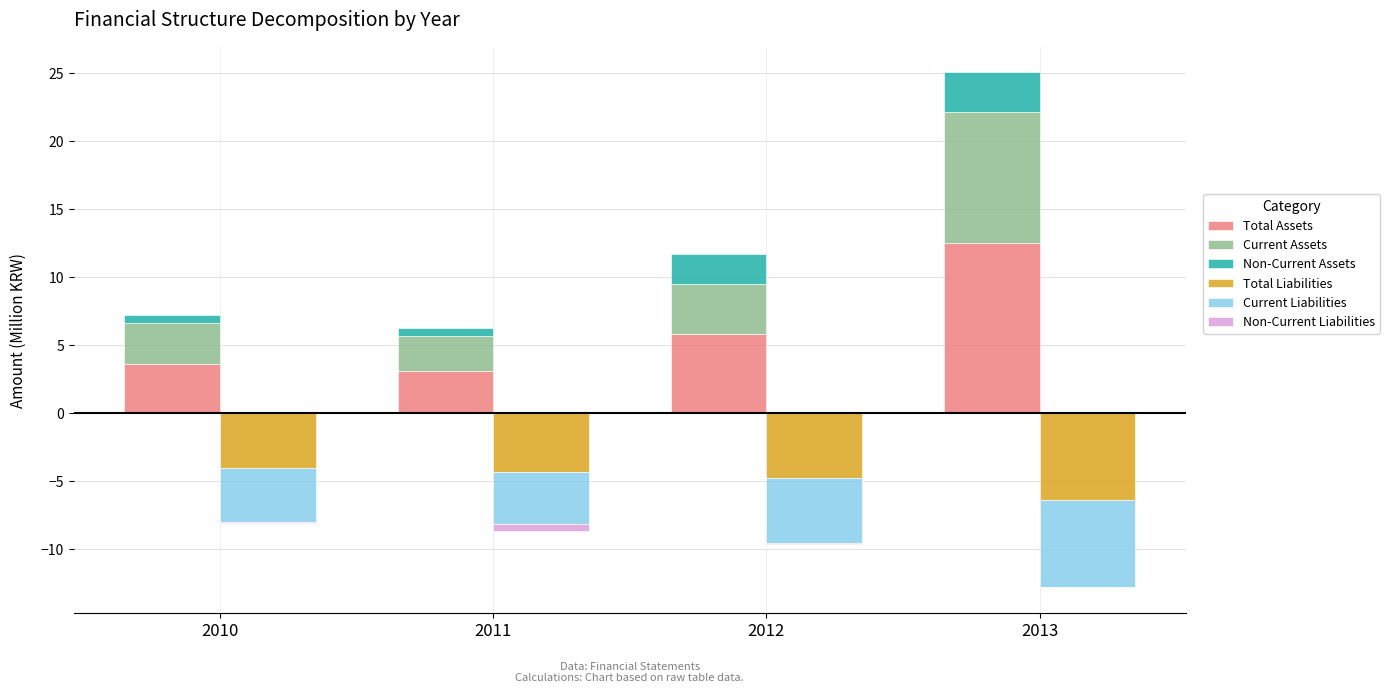

At which category does the chart reach its minimum across all series?

2013